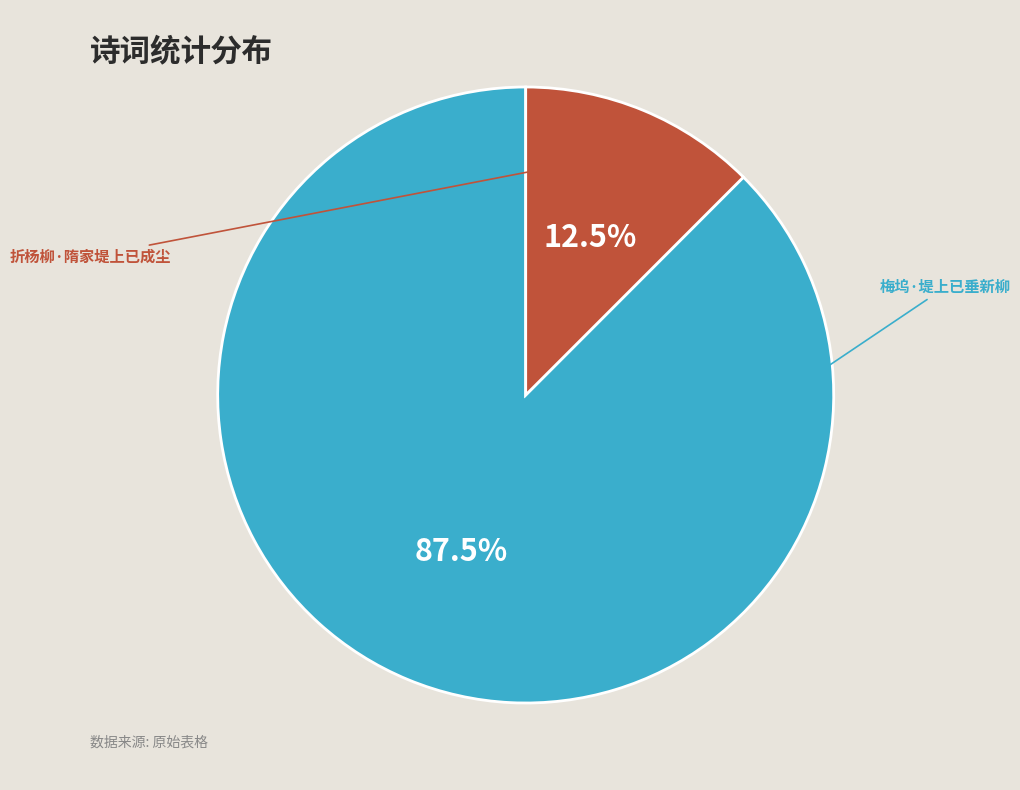

Is there a majority slice in this chart?

Yes